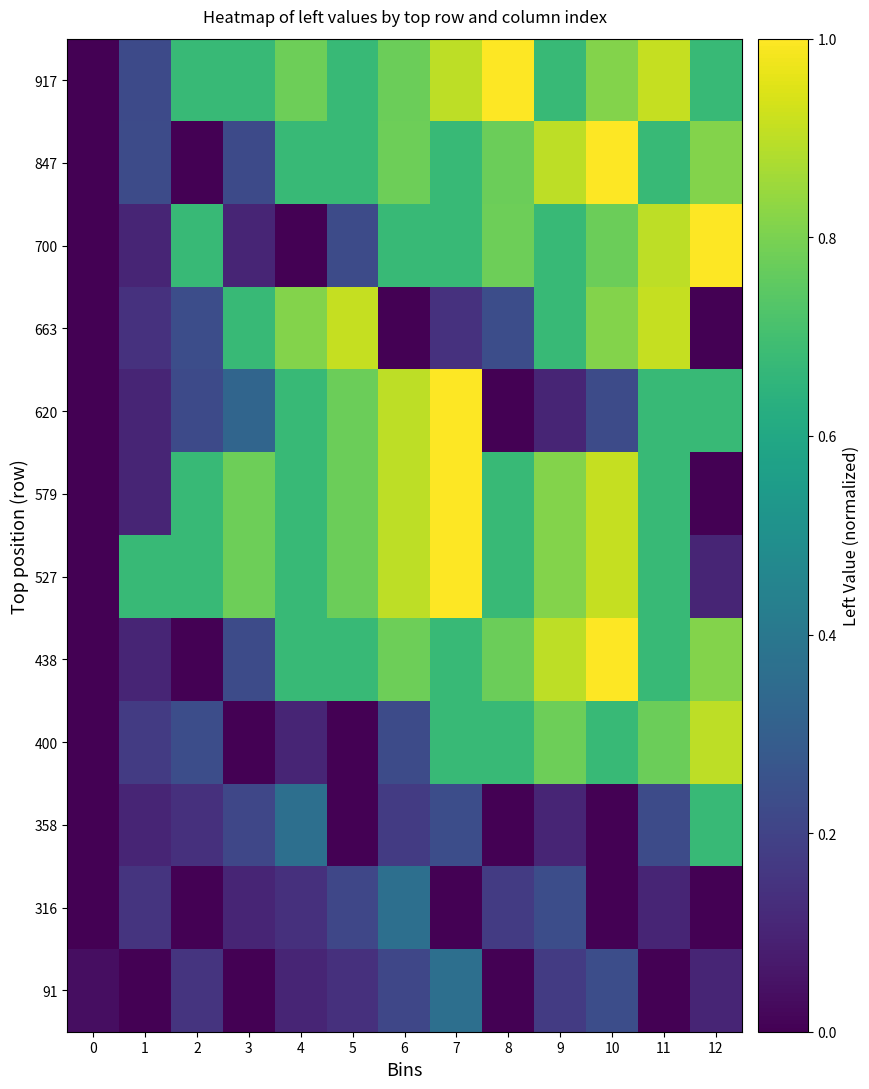

At 5, list the series in order from largest to smallest.

663, 527, 579, 620, 438, 847, 917, 700, 316, 91, 400, 358